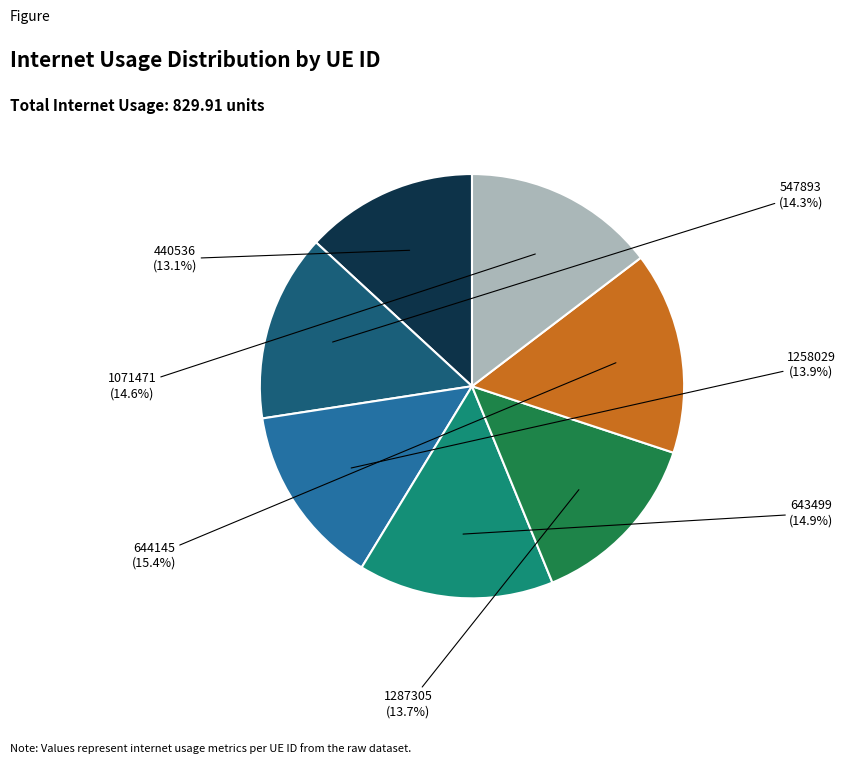

Which has a higher value, 1071471 or 440536?

1071471